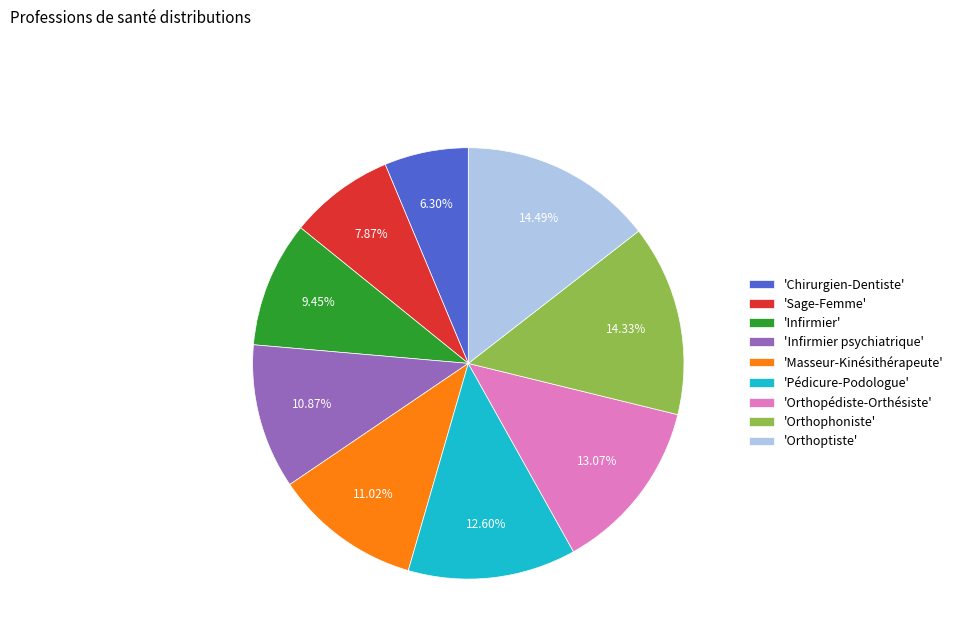

Is there any slice that represents more than half of the pie?

No